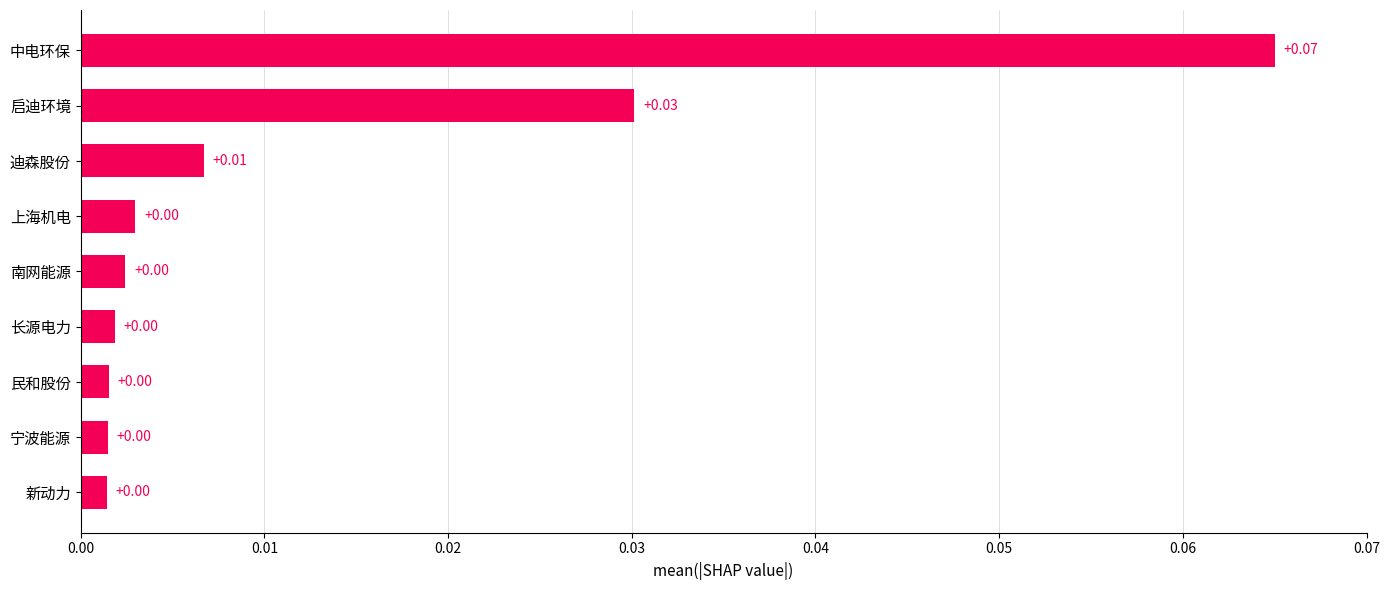

Between 中电环保 and 新动力, which is larger?

中电环保